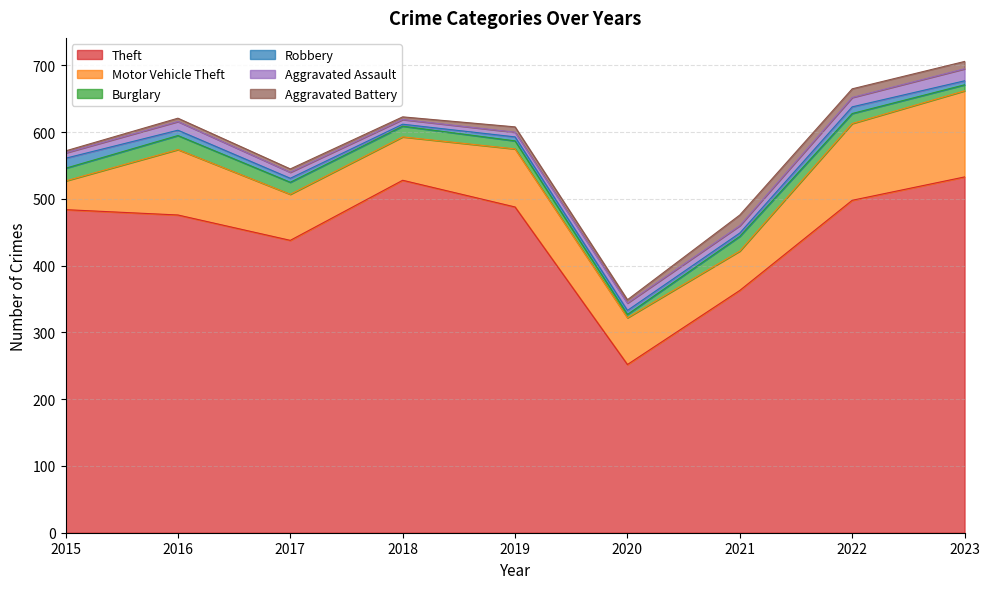

What is the difference between the second highest and second lowest values in the Motor Vehicle Theft series?

56